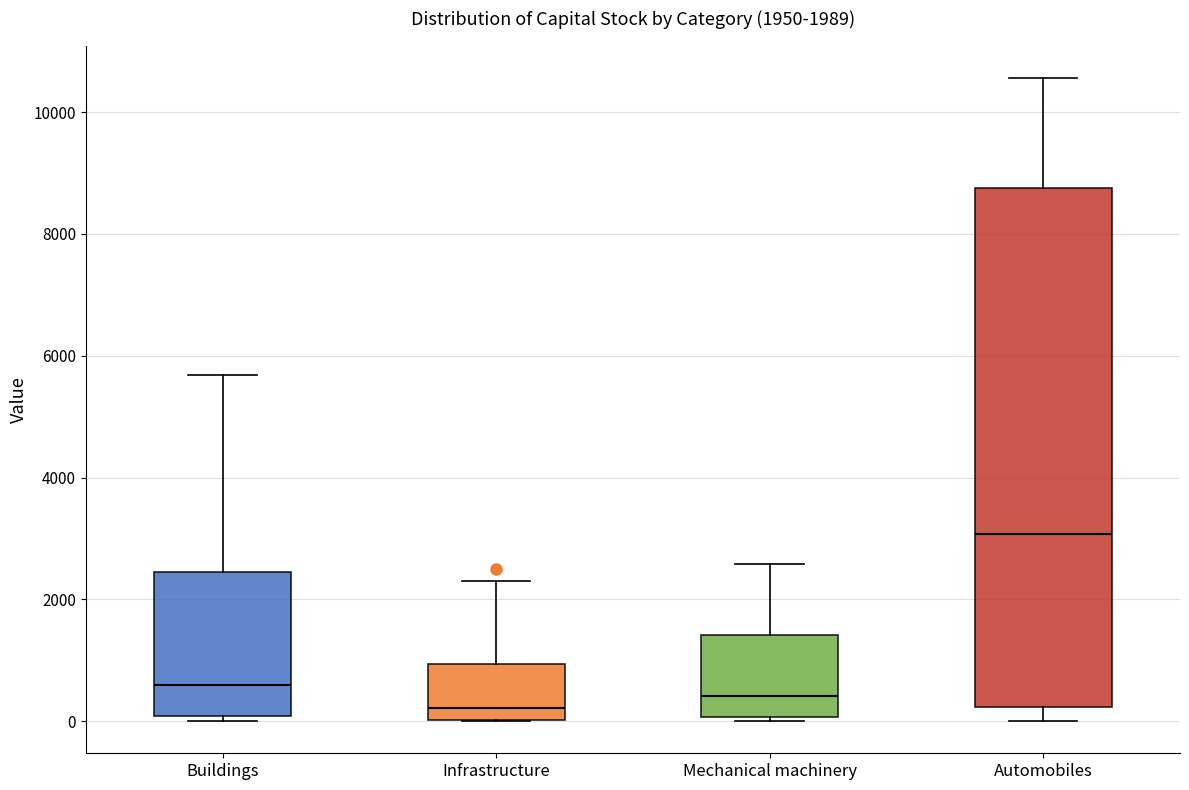

Comparing the boxes themselves (not the whiskers), which one is the tallest?

Automobiles